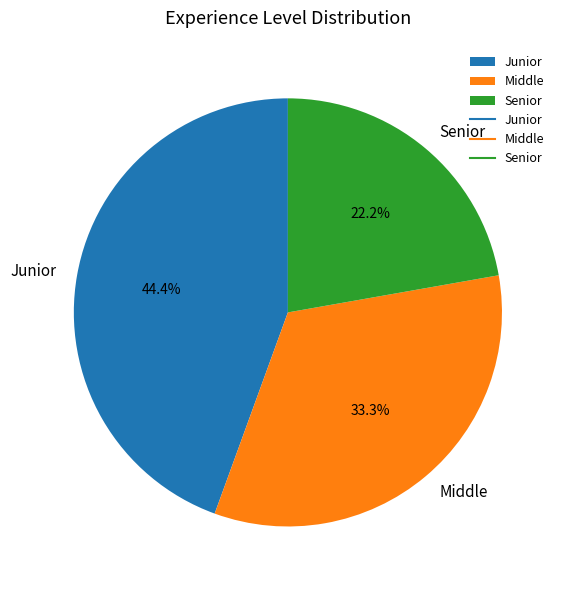

What is the ratio of the value at Middle to the value at Senior?

1.5